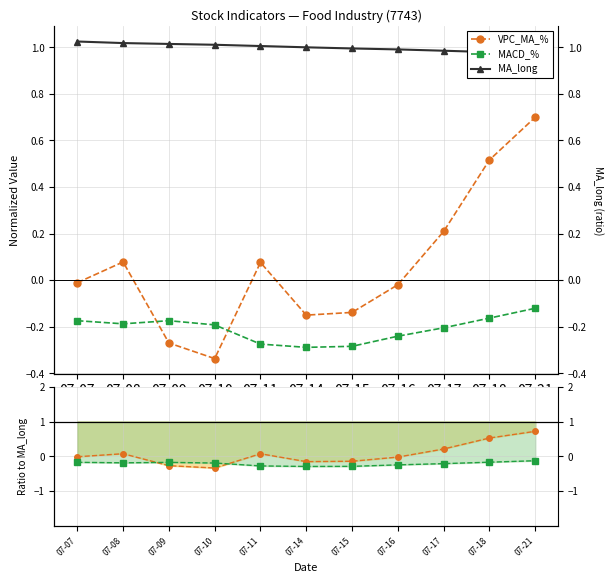

List the series in order of their overall mean, lowest first.

MACD_%, VPC_MA_%, MA_long